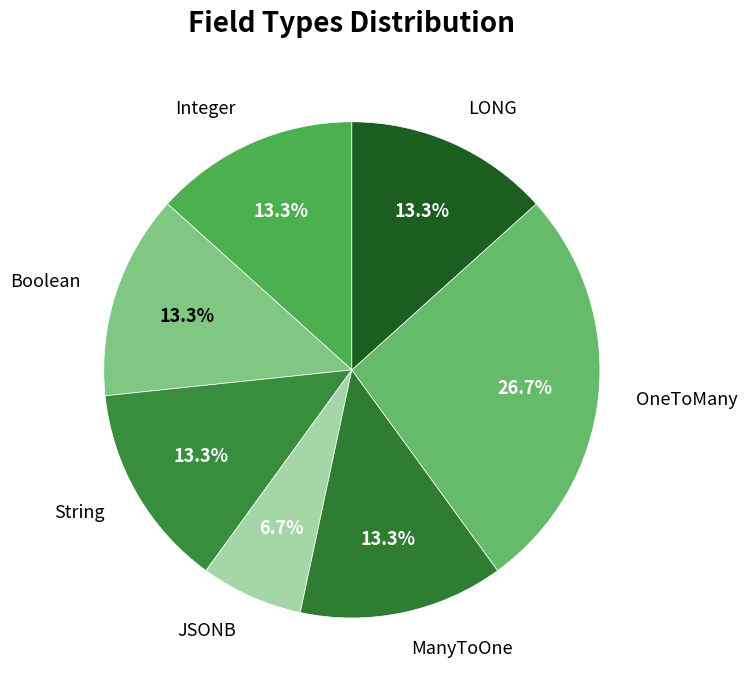

To the nearest percent, what portion does String represent?

13%